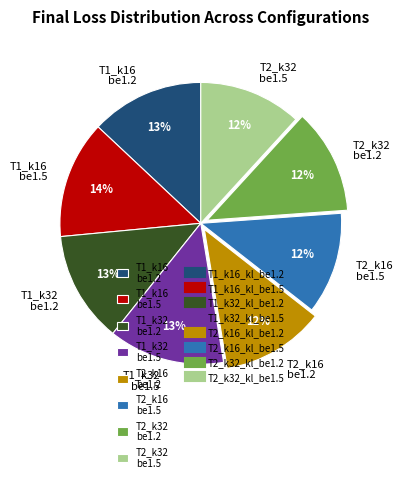

Is there any slice that represents more than half of the pie?

No